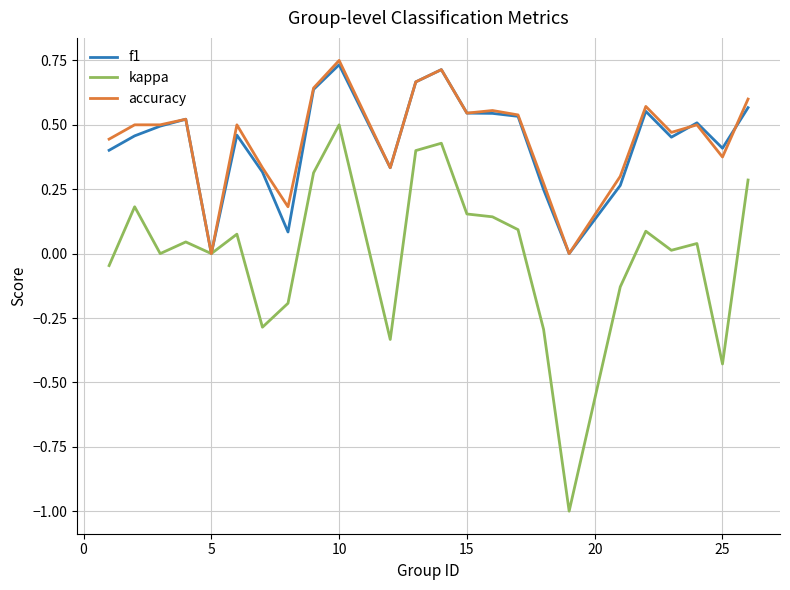

Which series has the largest range (max minus min)?

kappa